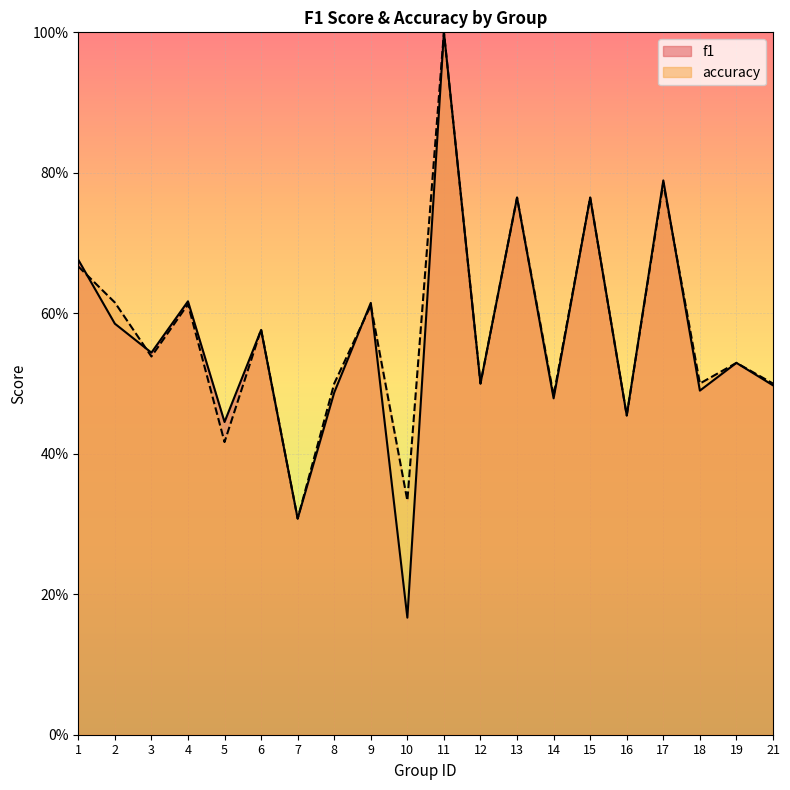

Is the value of accuracy at 9 greater than the value of f1 at 15?

No